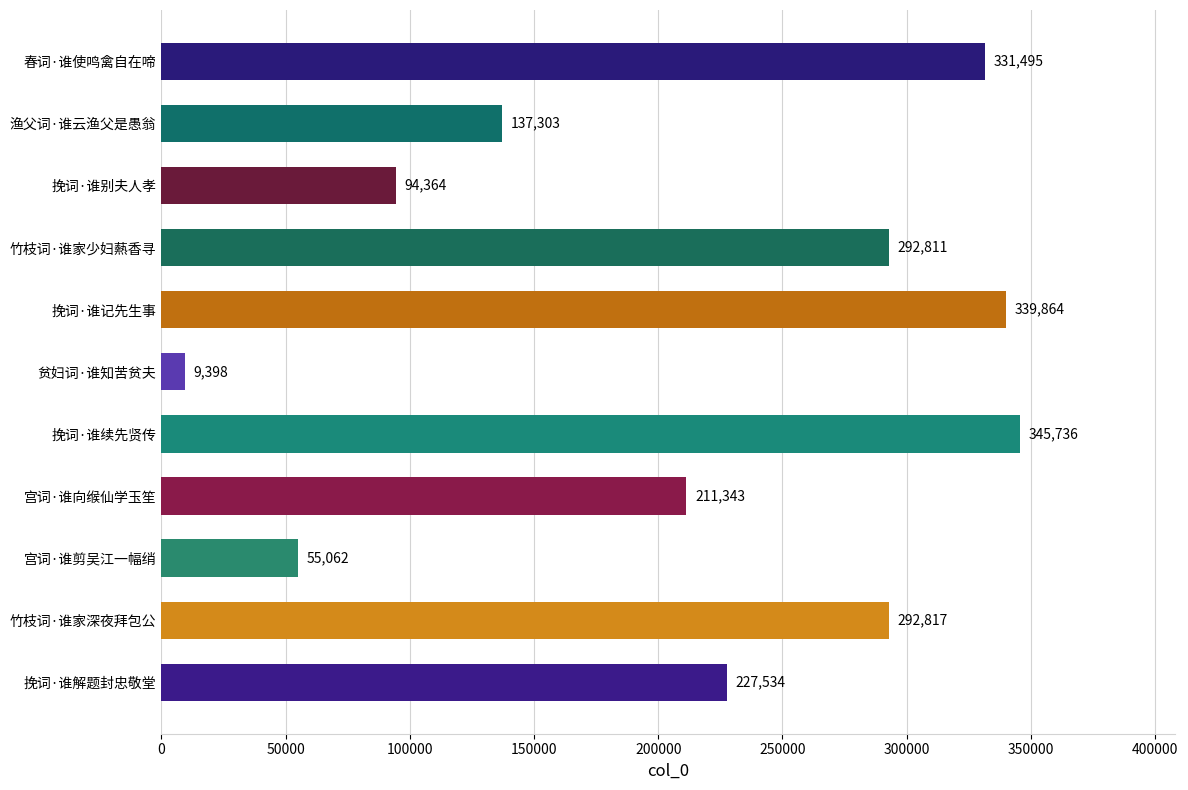

List the labels in order of value, smallest first.

贫妇词·谁知苦贫夫, 宫词·谁剪吴江一幅绡, 挽词·谁别夫人孝, 渔父词·谁云渔父是愚翁, 宫词·谁向缑仙学玉笙, 挽词·谁解题封忠敬堂, 竹枝词·谁家少妇爇香寻, 竹枝词·谁家深夜拜包公, 春词·谁使鸣禽自在啼, 挽词·谁记先生事, 挽词·谁续先贤传